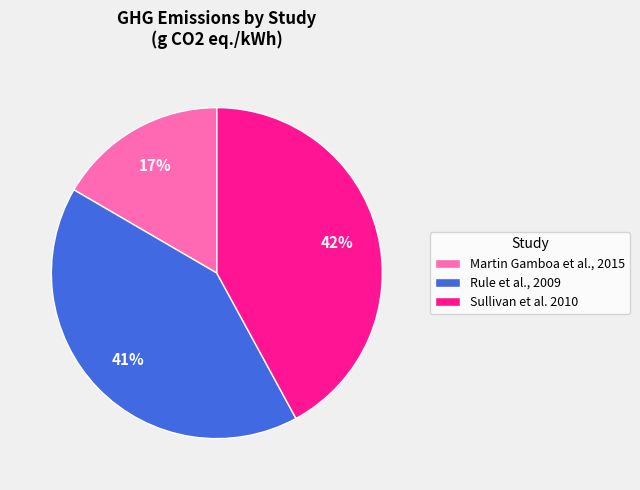

Does Sullivan et al. 2010 represent more than half of the total?

No